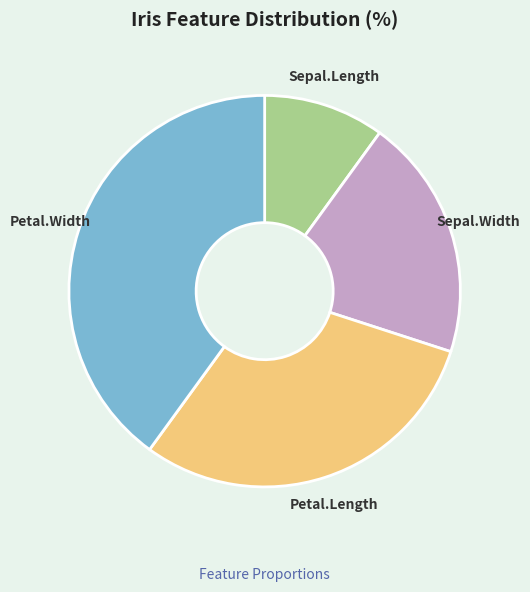

Which slice is the smallest?

Sepal.Length